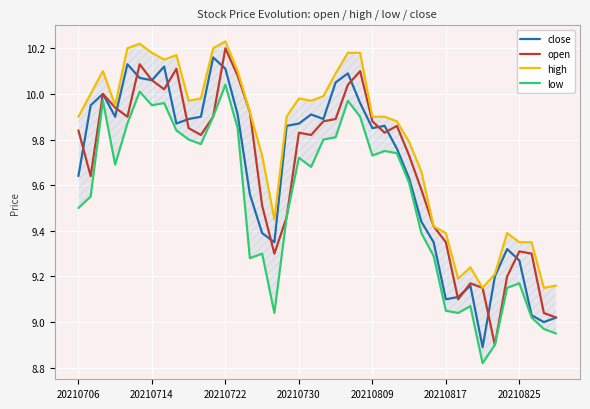

Rank the categories by open value from highest to lowest.

12, 20210817, 8, 23, 13, 20210825, 22, 7, 20210722, 20210730, 14, 20210809, 11, 21, 20, 24, 26, 9, 20210706, 18, 25, 10, 19, 27, 20210714, 28, 15, 17, 29, 30, 36, 16, 37, 35, 32, 33, 31, 38, 39, 34